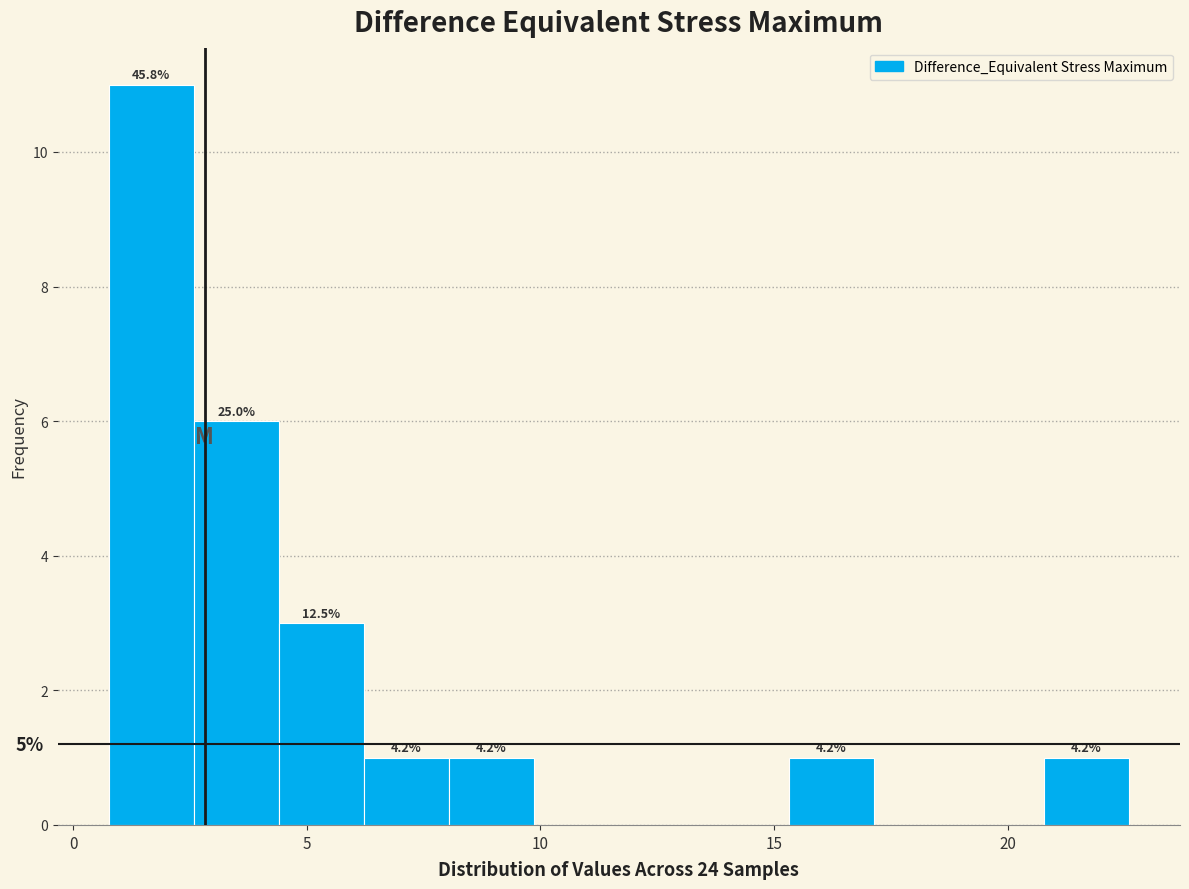

Read against the x-axis, roughly where is the centre of the tallest bar?

1.5